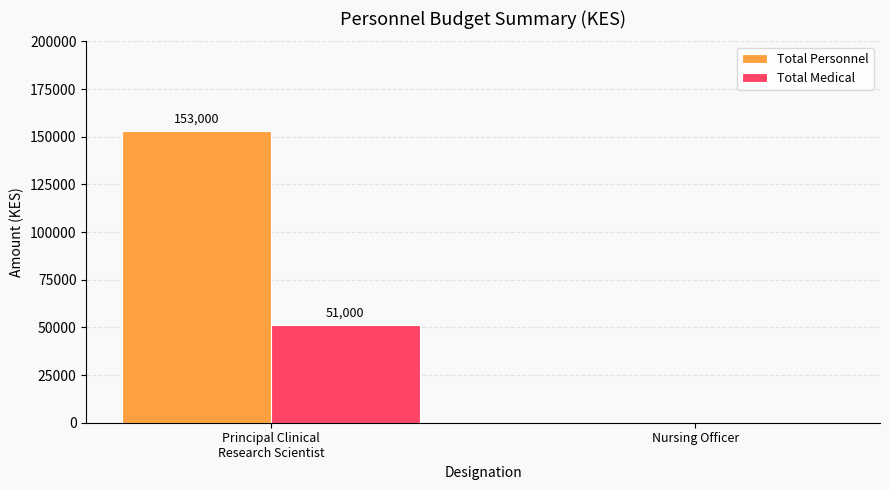

How many distinct data groups are displayed?

2